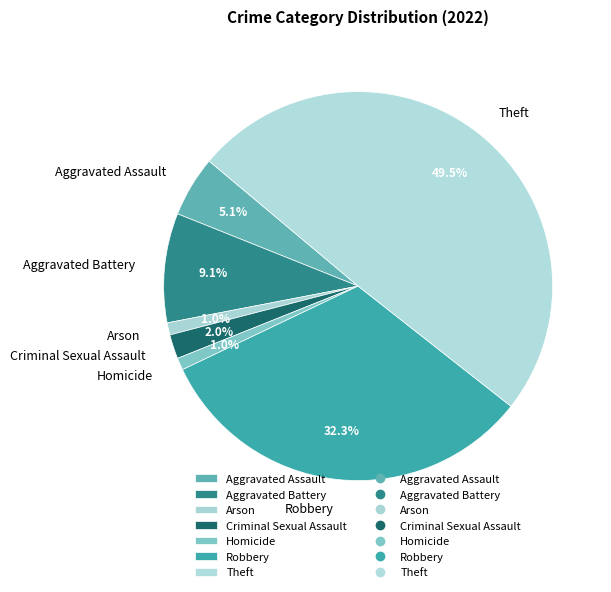

How many segments does this pie chart have?

7